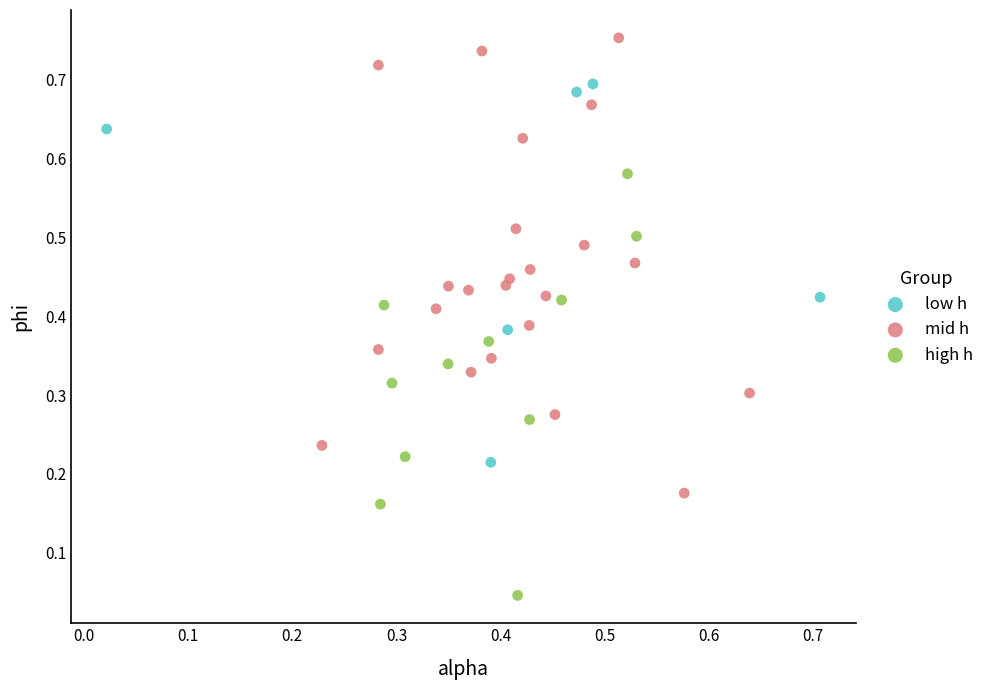

Which series reaches the maximum Y coordinate?

mid h